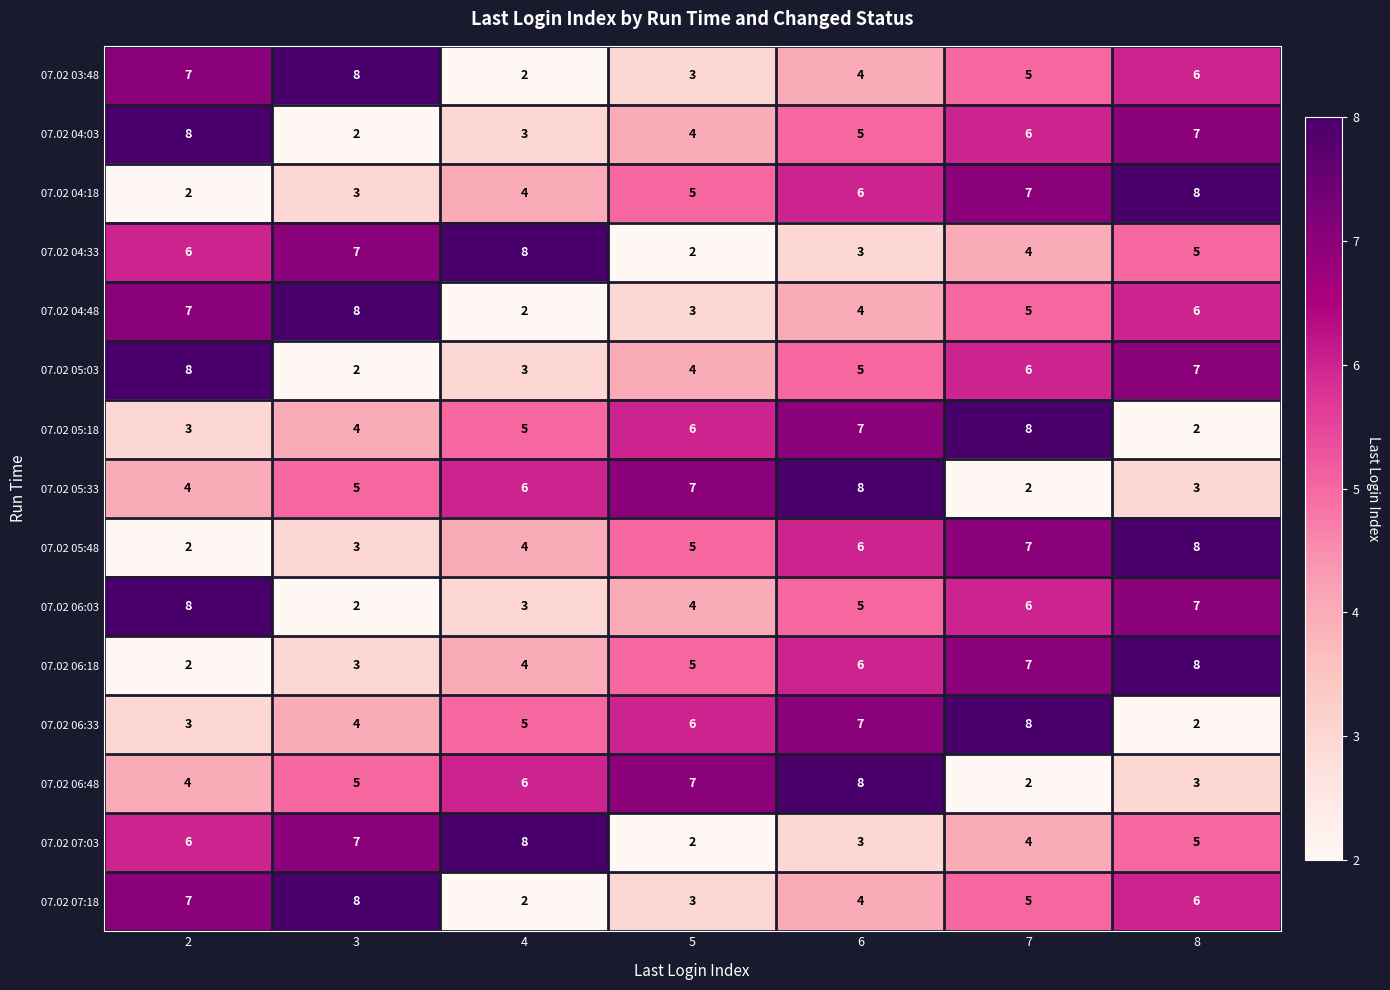

What is the highest value of the 07.02 04:48 series?

8